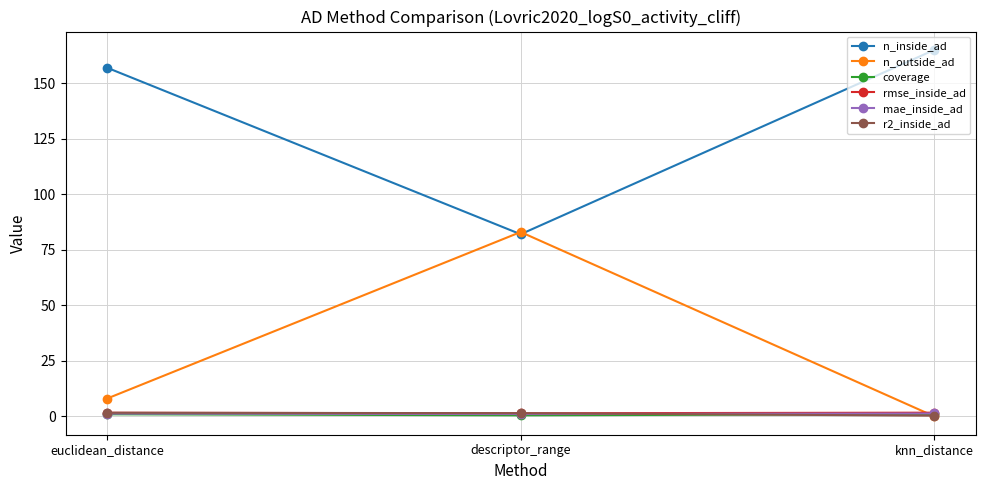

Is the value of n_outside_ad at euclidean_distance greater than the value of r2_inside_ad at knn_distance?

Yes